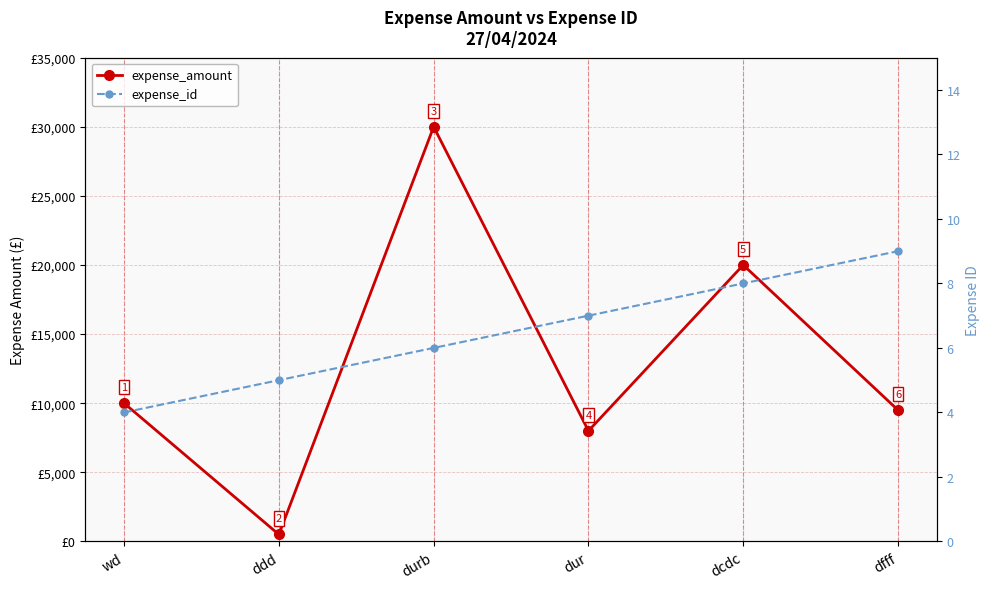

What is the approximate value of expense_amount at ddd, to the nearest 50?

500